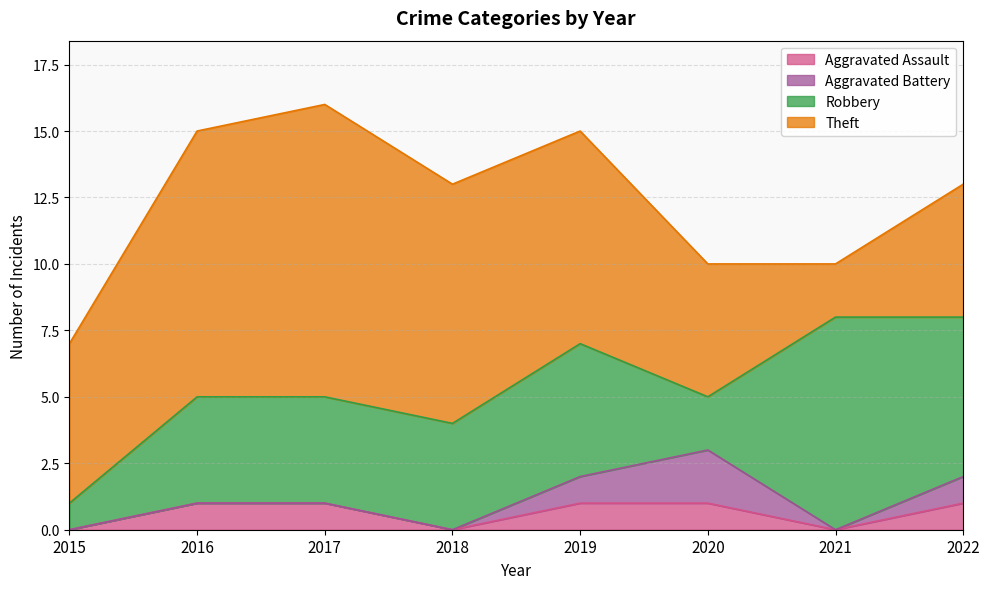

Reading left to right, extract all data points from this chart.

Aggravated Assault: 2015=0	2016=1	2017=1	2018=0	2019=1	2020=1	2021=0	2022=1
Aggravated Battery: 2015=0	2016=0	2017=0	2018=0	2019=1	2020=2	2021=0	2022=1
Robbery: 2015=1	2016=4	2017=4	2018=4	2019=5	2020=2	2021=8	2022=6
Theft: 2015=6	2016=10	2017=11	2018=9	2019=8	2020=5	2021=2	2022=5